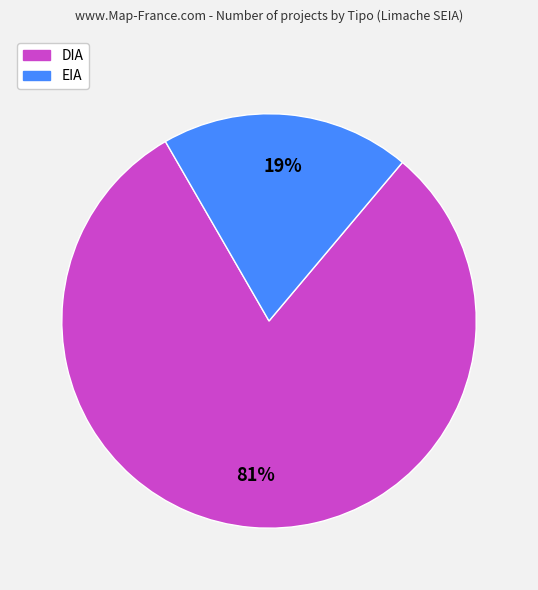

What percentage is the DIA slice, to the nearest percent?

81%